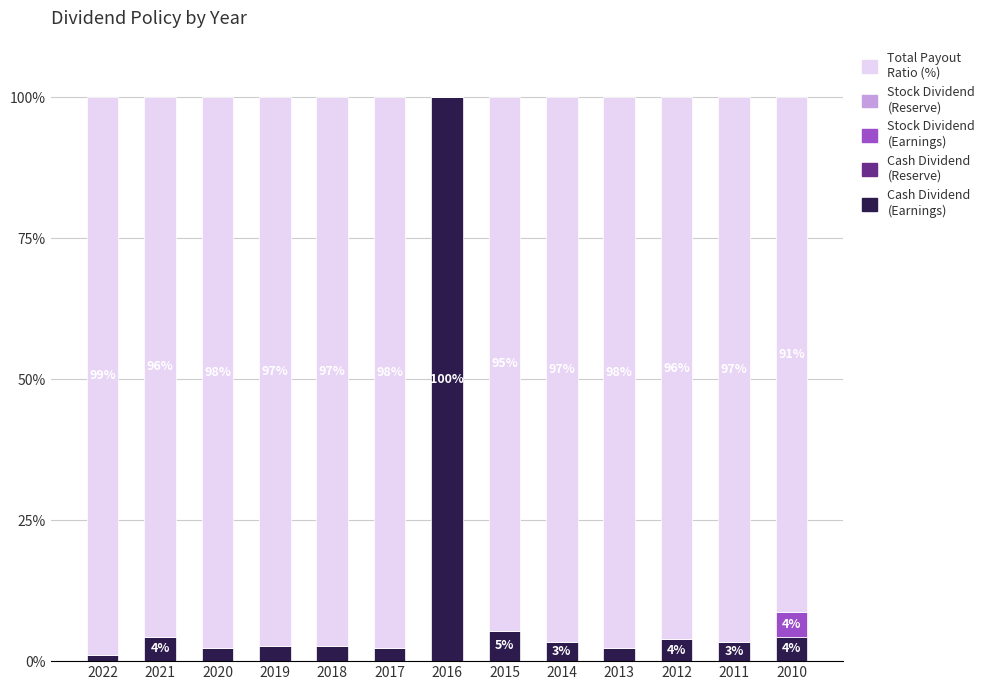

What is the total value across all series at 2019?

100.0